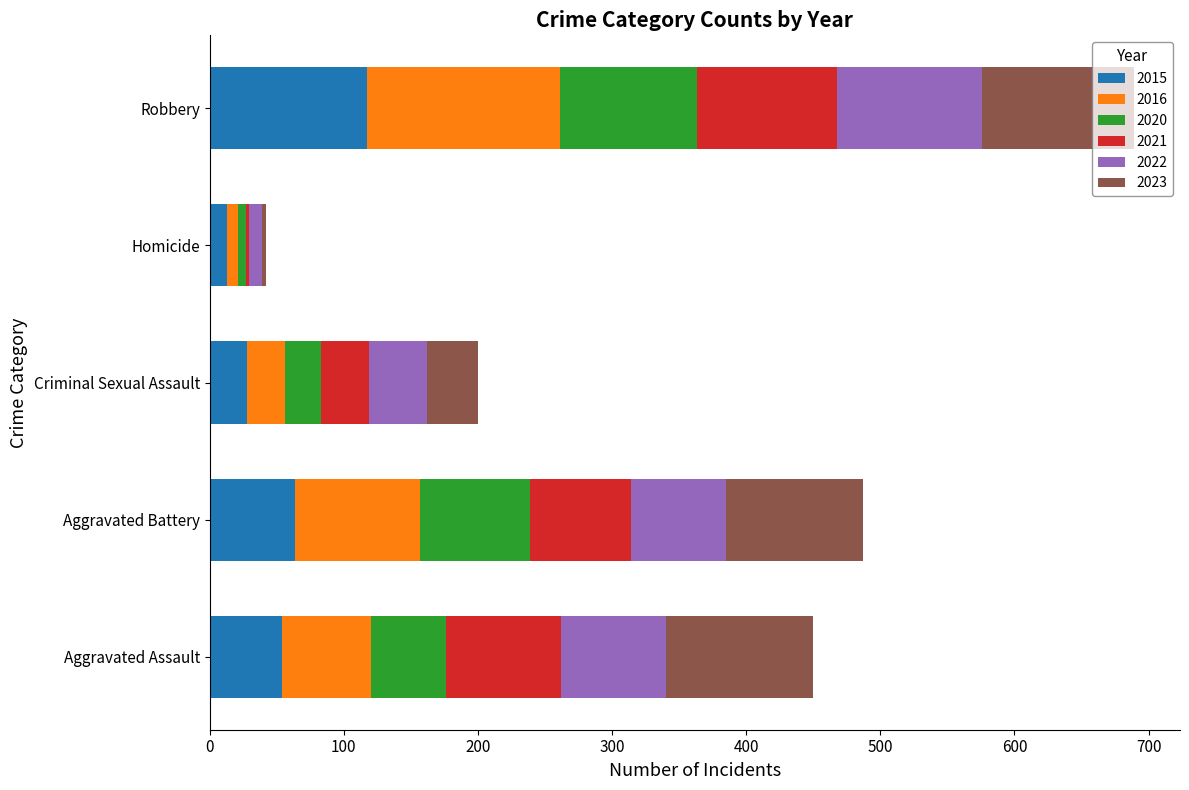

What is the highest value of the 2015 series?

117